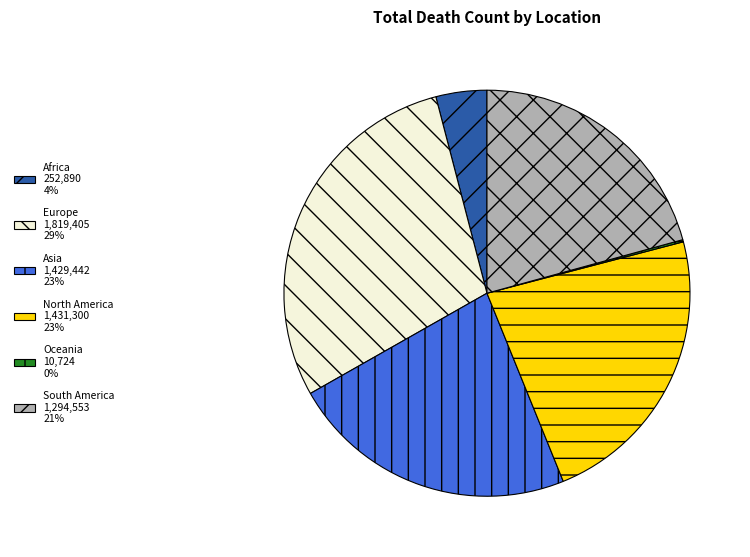

Which slice is the largest?

Europe